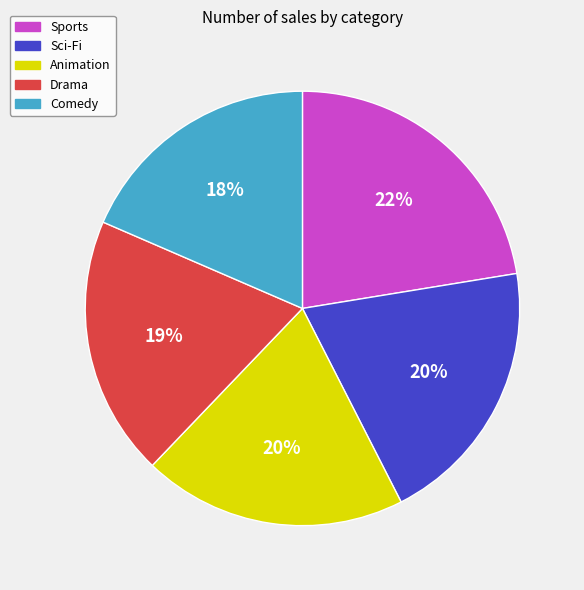

To the nearest percent, what percentage of the pie is Comedy?

18%